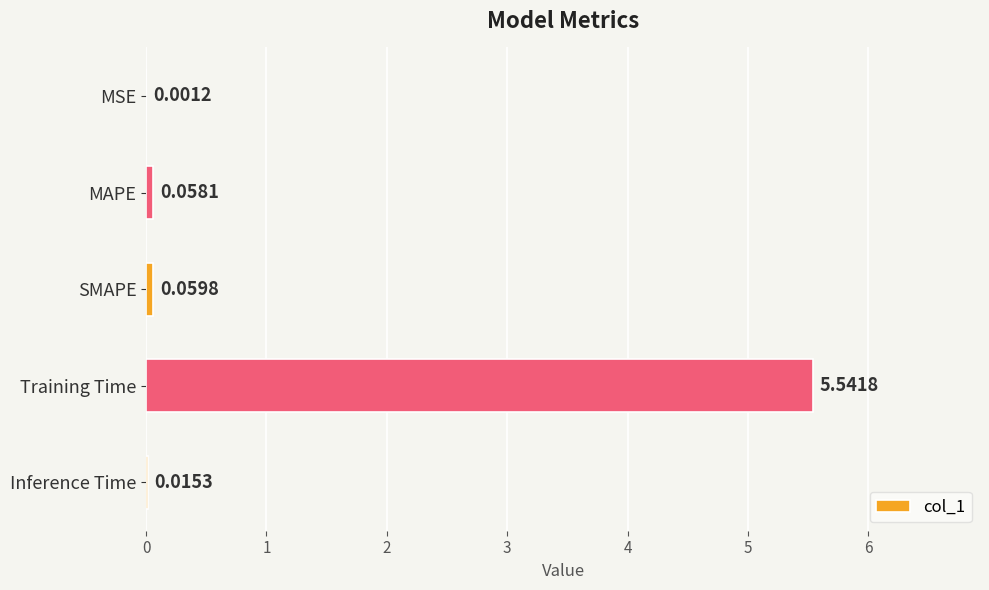

What is the change in value from MAPE to Training Time?

+5.5